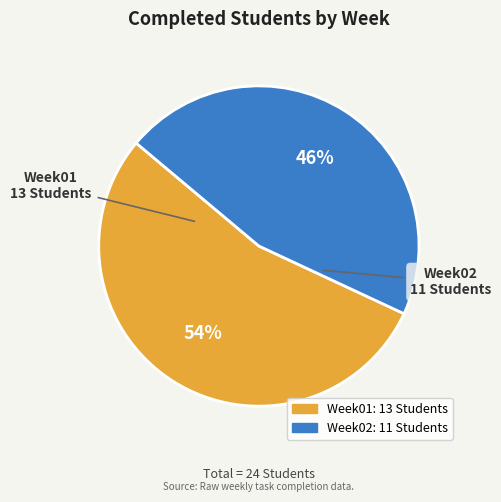

How many slices are in this pie chart?

2